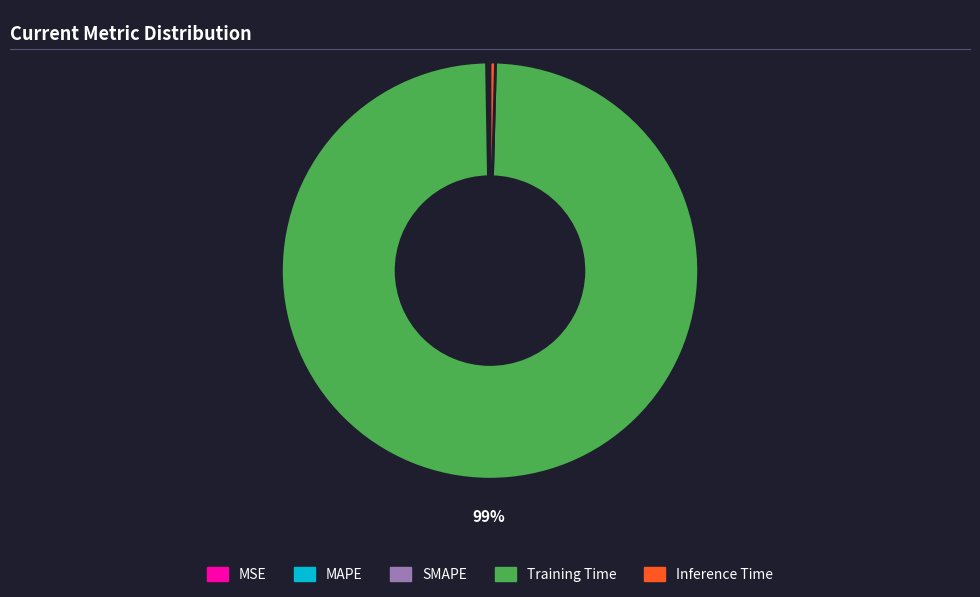

Which has a higher value, Training Time or Inference Time?

Training Time